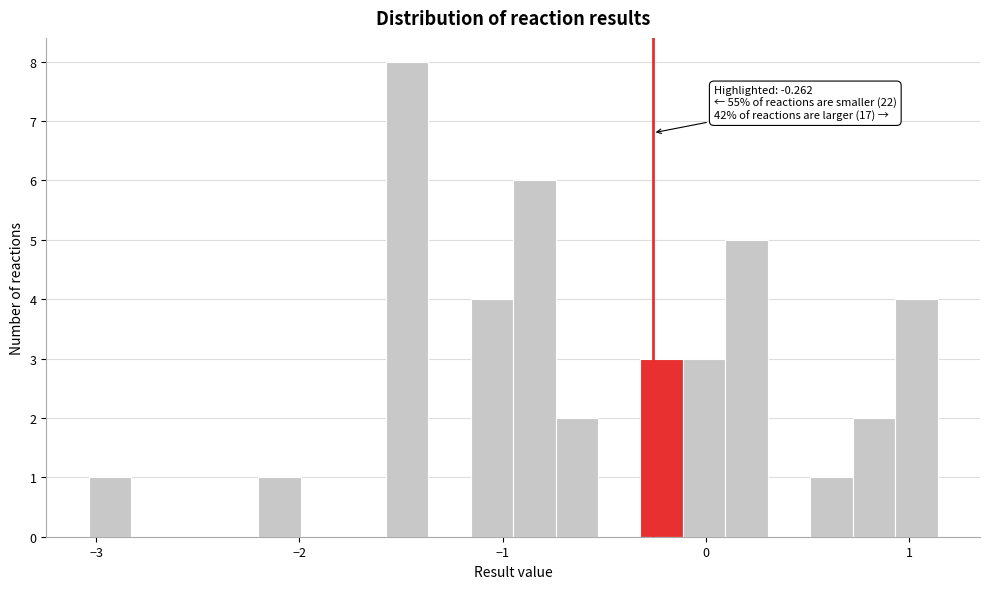

Read against the x-axis, roughly where is the centre of the tallest bar?

-1.5